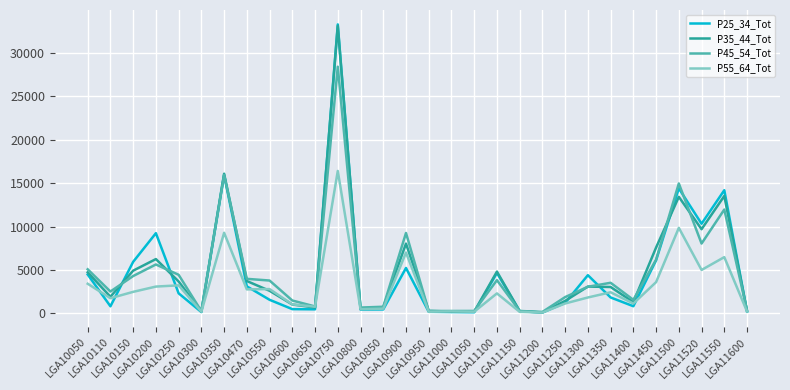

At which label does P35_44_Tot reach its peak?

LGA10750